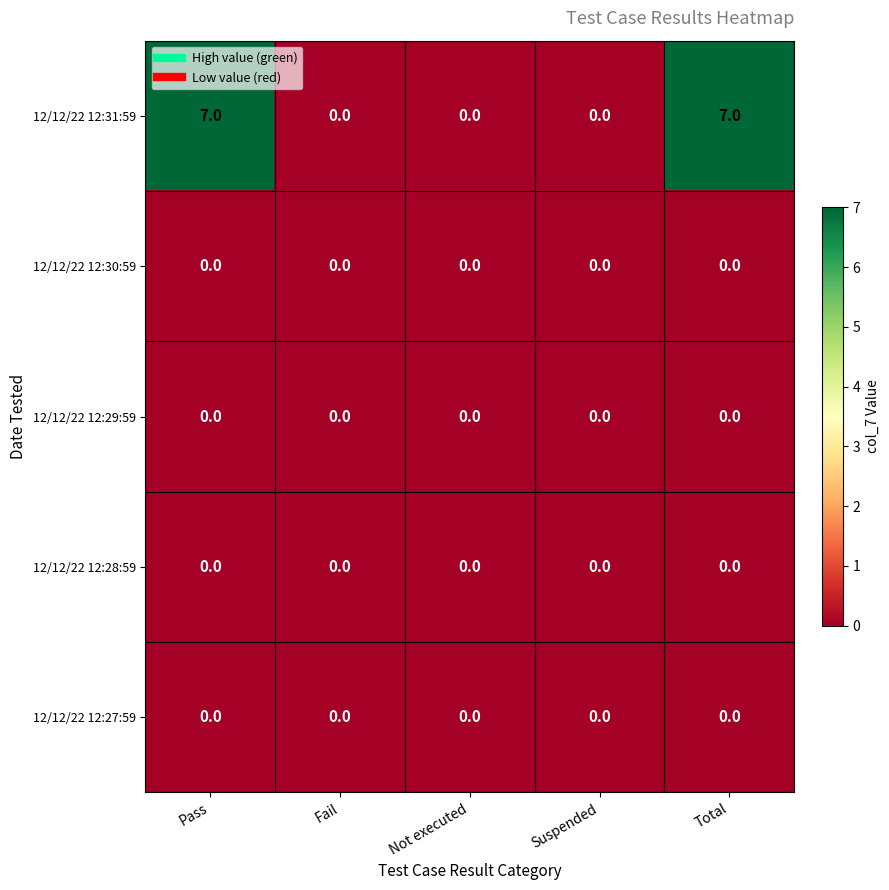

How many distinct data groups are displayed?

5